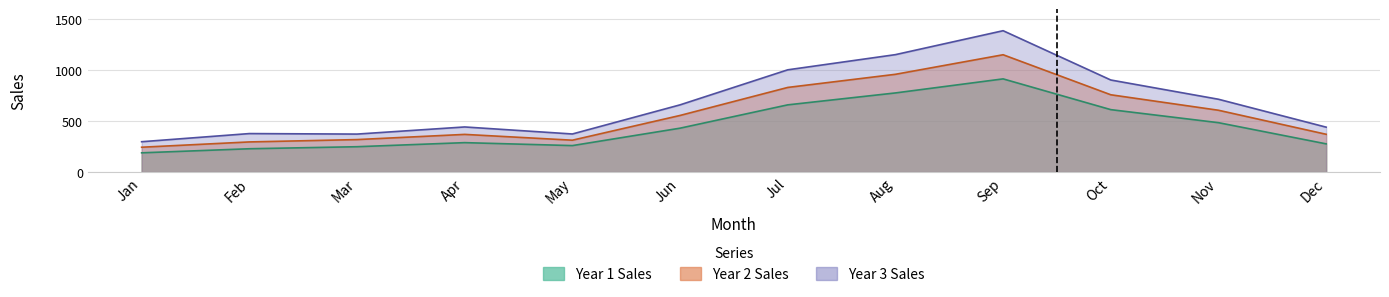

At Jan, list the series in order from smallest to largest.

Year 1 Sales, Year 2 Sales, Year 3 Sales